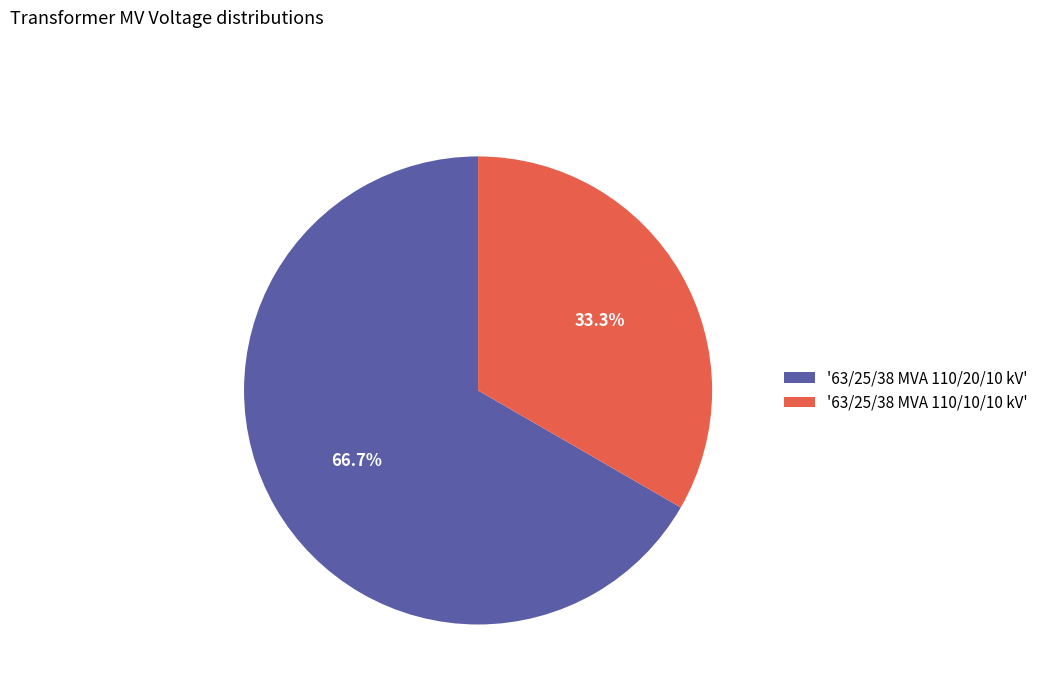

Count the number of slices in the pie.

2